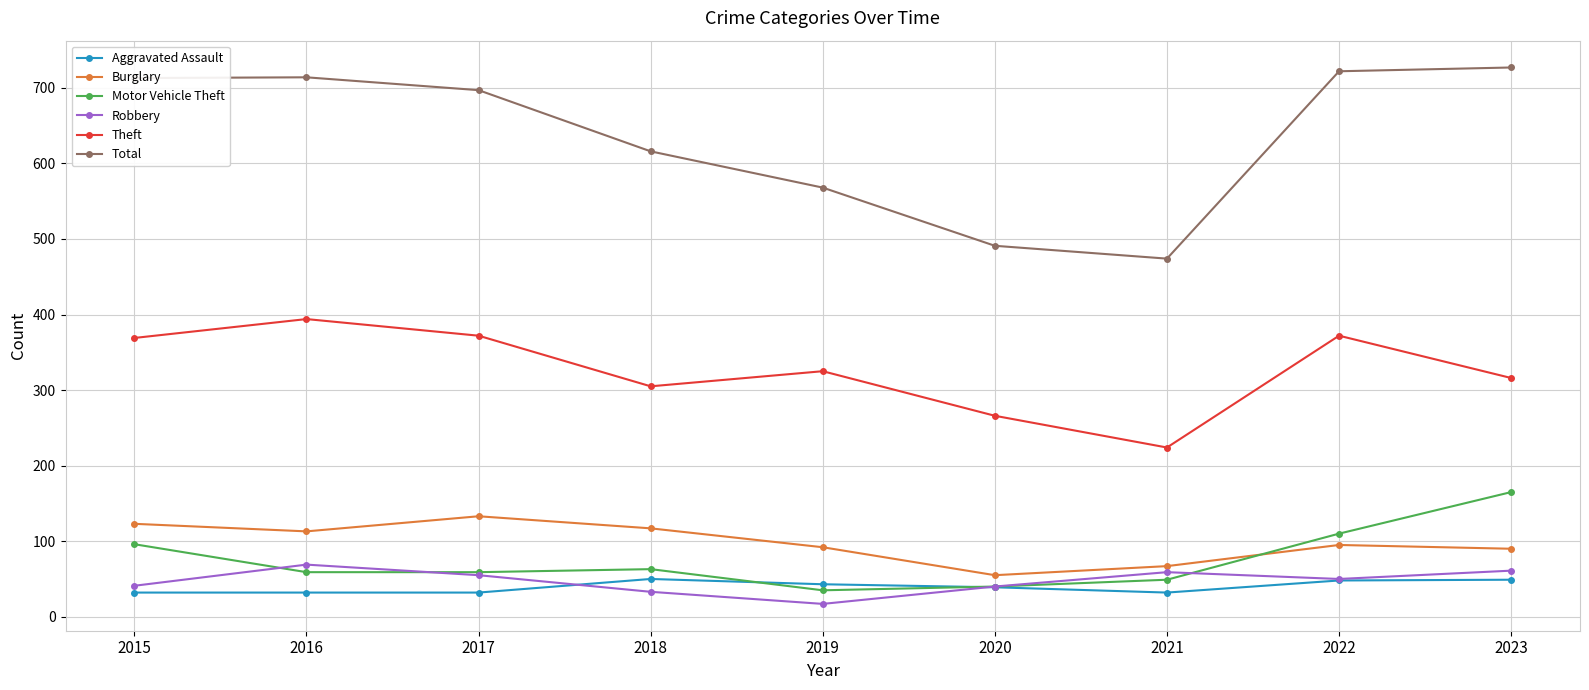

True or false: Total and Theft cross at least once.

False